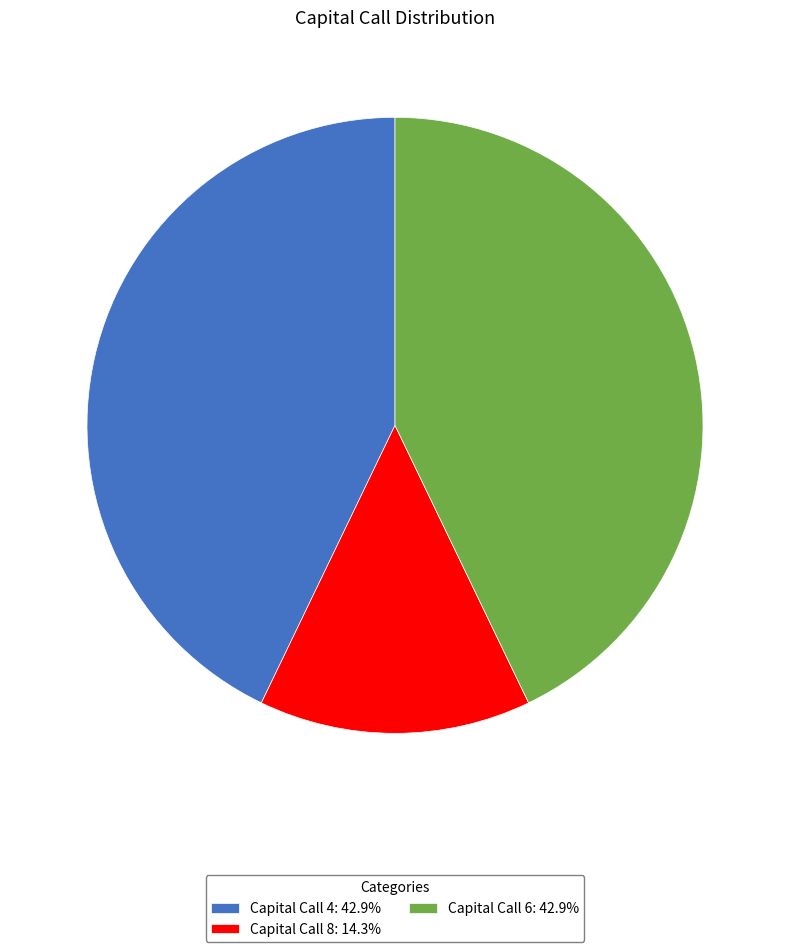

What is the ratio of the value at Capital Call 8: 14.3% to the value at Capital Call 4: 42.9%?

0.3